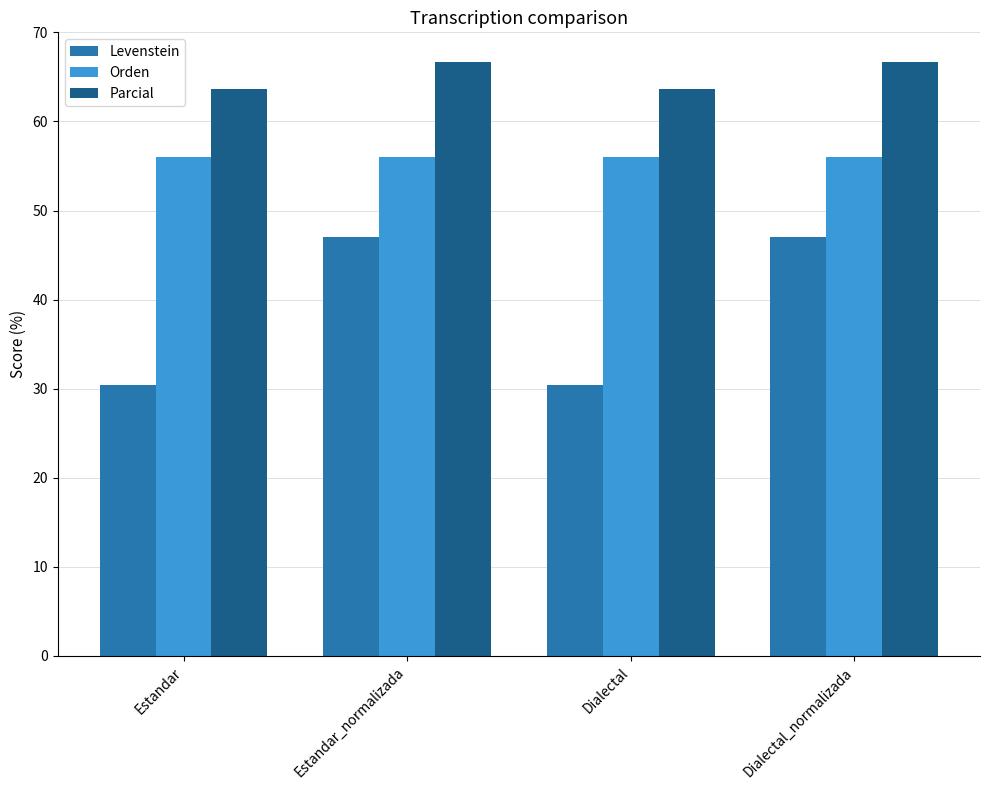

Read the Levenstein value at Dialectal.

30.4